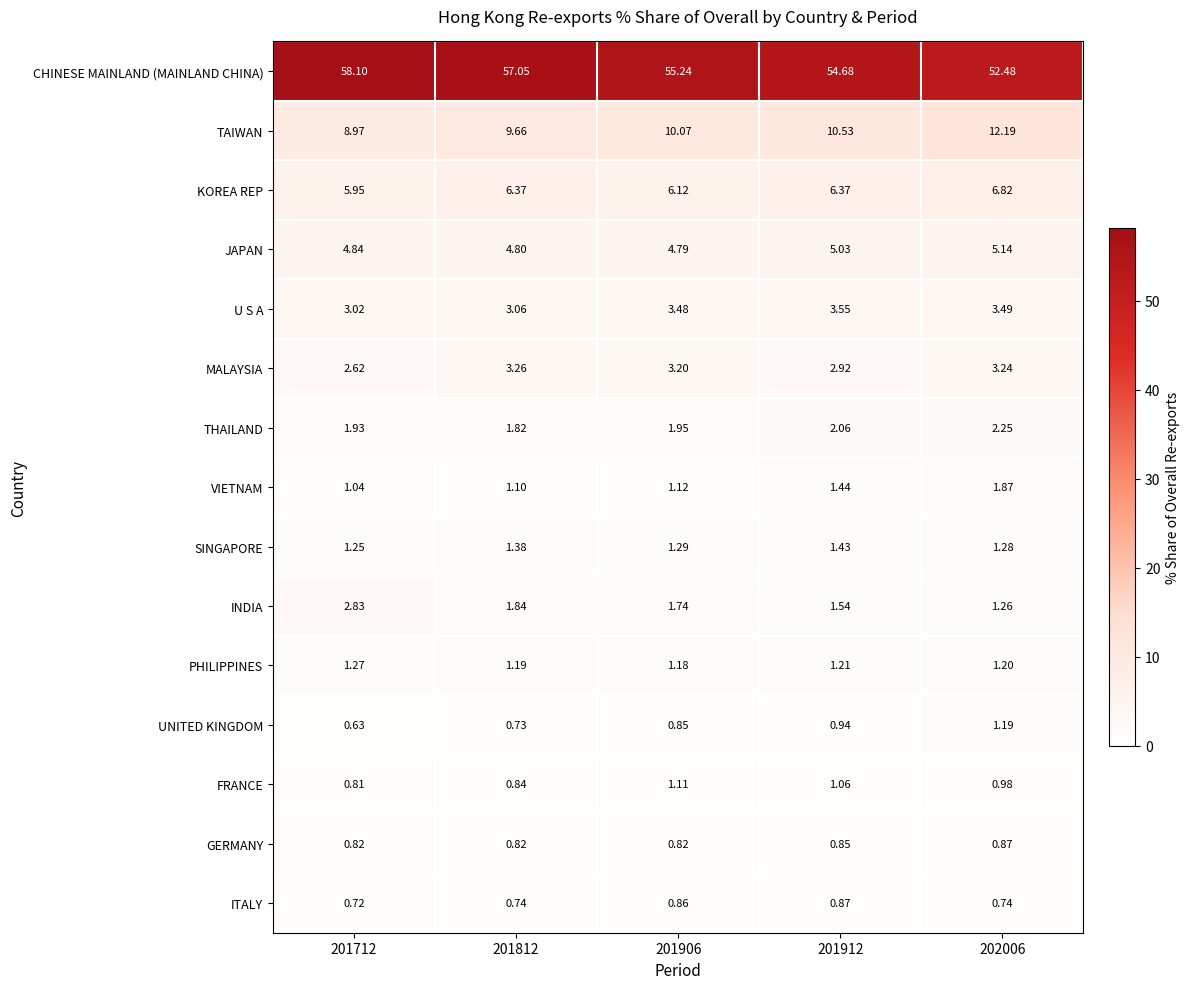

Which series has the largest range (max minus min)?

CHINESE MAINLAND (MAINLAND CHINA)